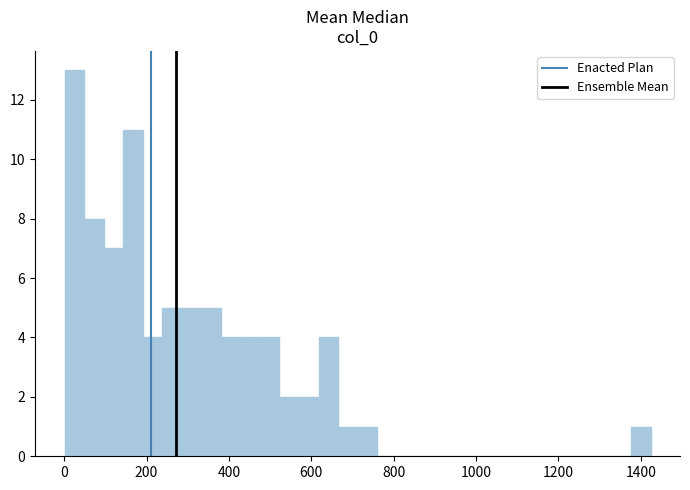

Read against the x-axis, roughly where is the centre of the tallest bar?

20